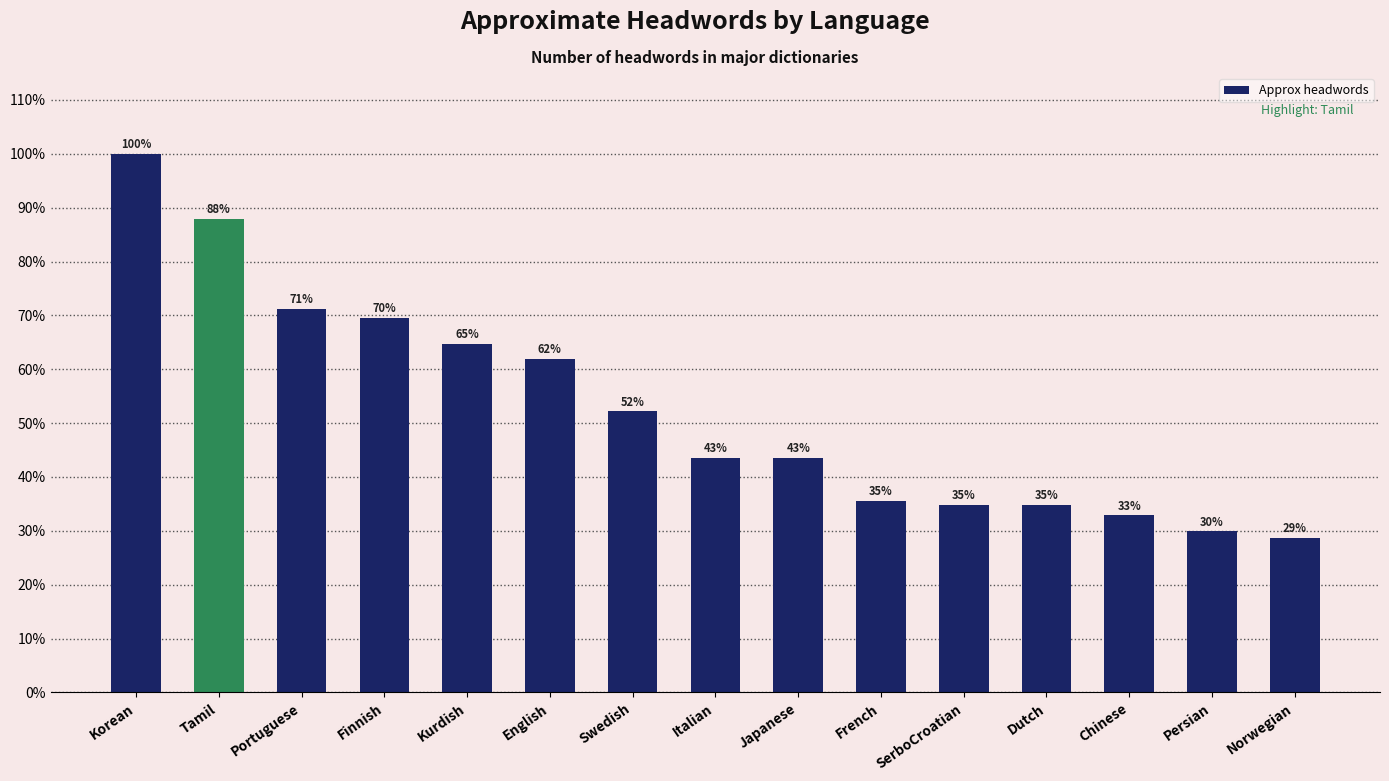

Reading left to right, extract all data points from this chart.

Korean=1.0	Tamil=0.9	Portuguese=0.7	Finnish=0.7	Kurdish=0.6	English=0.6	Swedish=0.5	Italian=0.4	Japanese=0.4	French=0.4	SerboCroatian=0.3	Dutch=0.3	Chinese=0.3	Persian=0.3	Norwegian=0.3